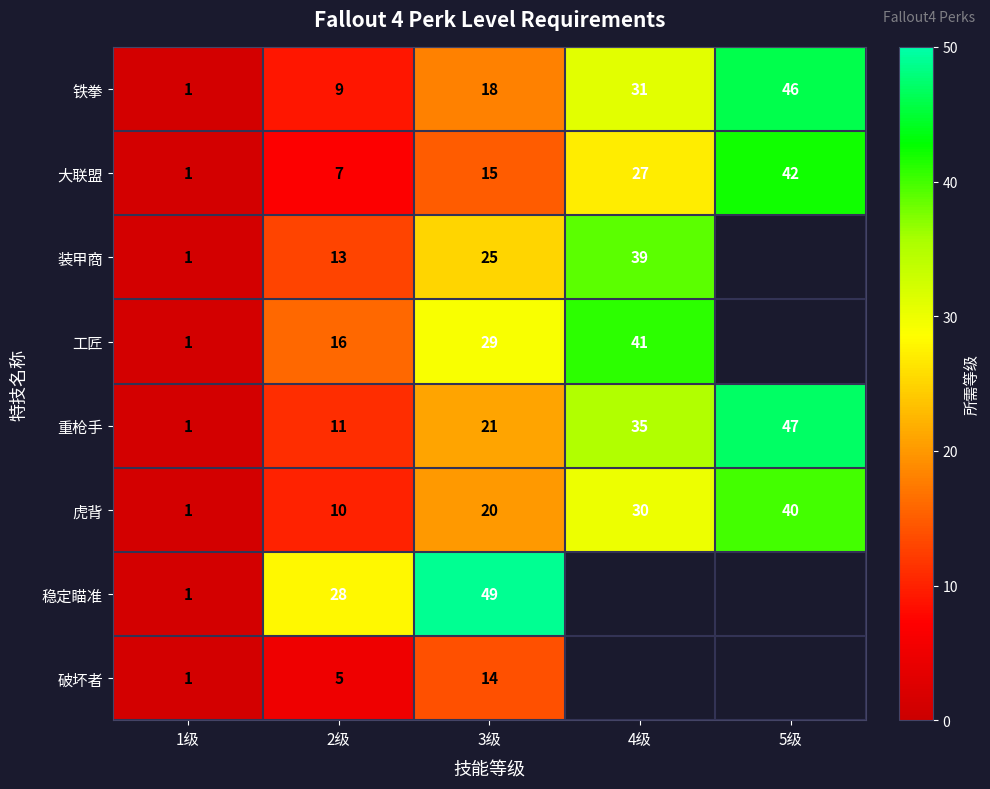

Between 4级 and 5级, which is larger?

5级